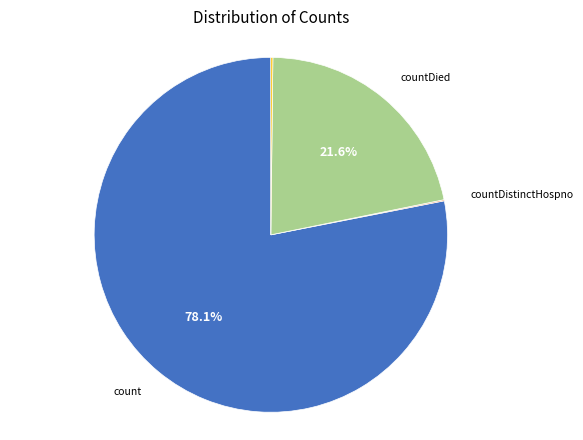

Is there a majority slice in this chart?

Yes